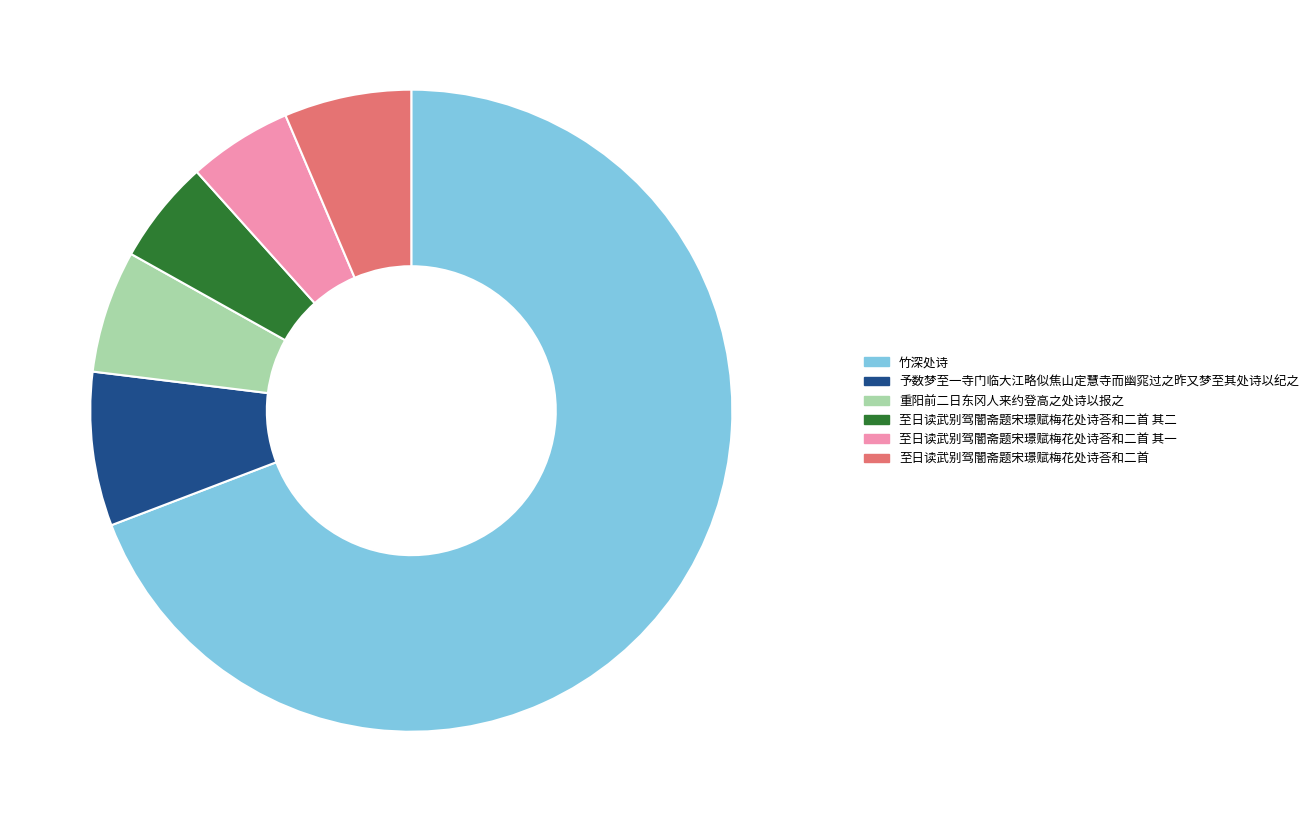

Is it true that 重阳前二日东冈人来约登高之处诗以报之 is 6% of the pie?

True